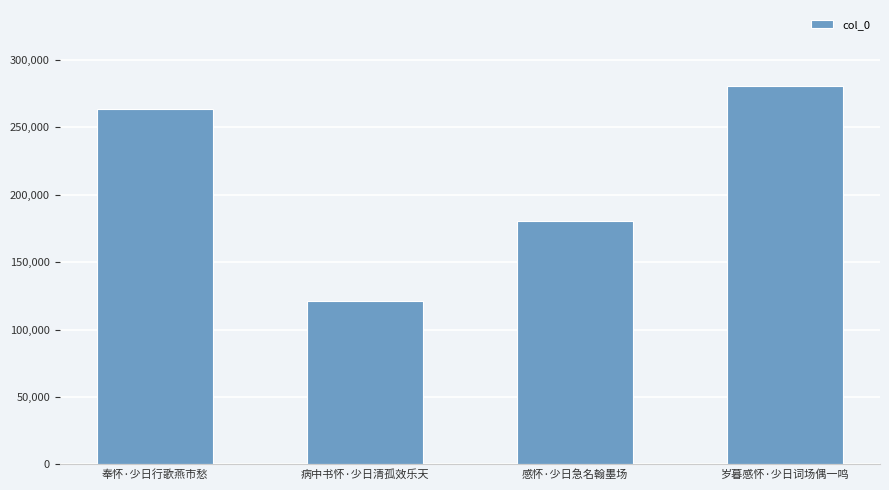

What is the label of the 2nd bar from the right?

感怀·少日急名翰墨场